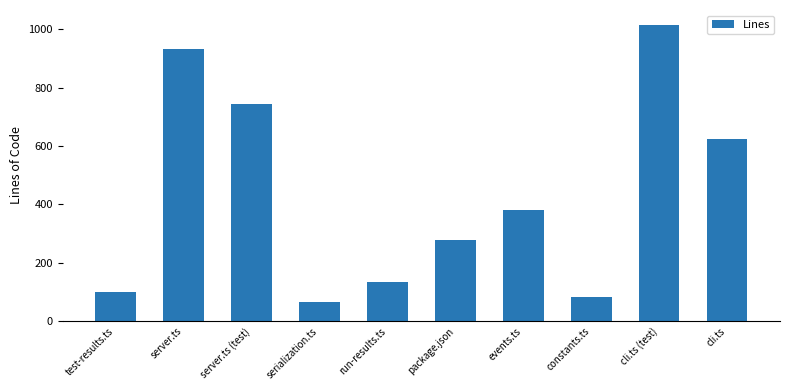

What is the sum of all values?

4358